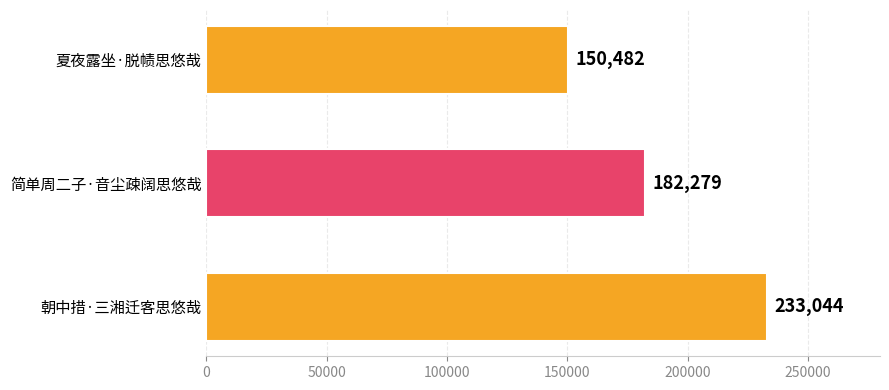

What is the change in value from 夏夜露坐·脱帻思悠哉 to 朝中措·三湘迁客思悠哉?

+82562